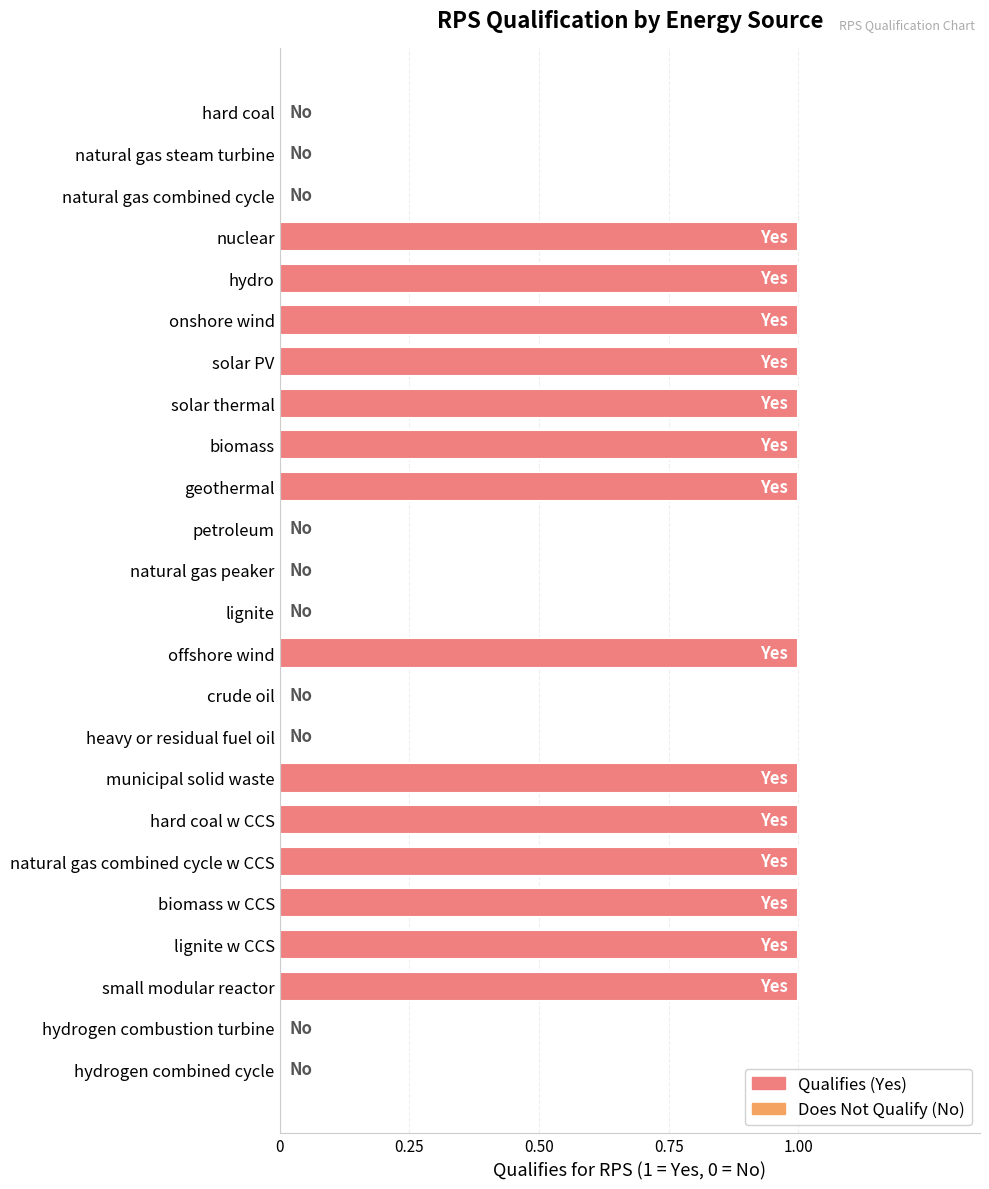

What is the average value?

1